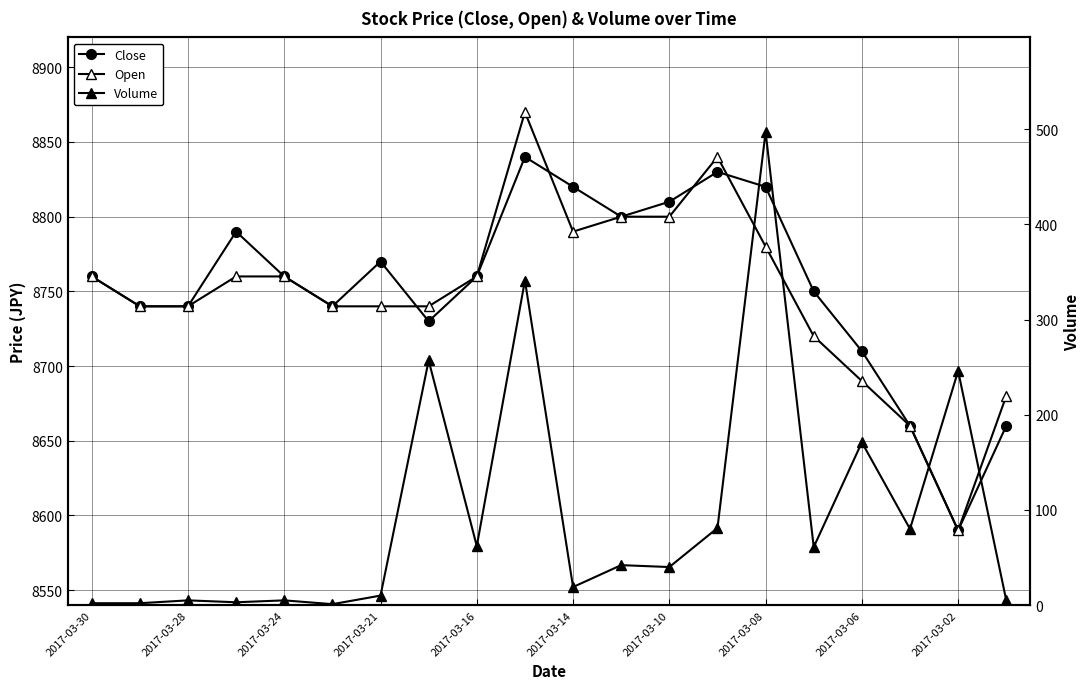

True or false: Close and Volume cross at least once.

False